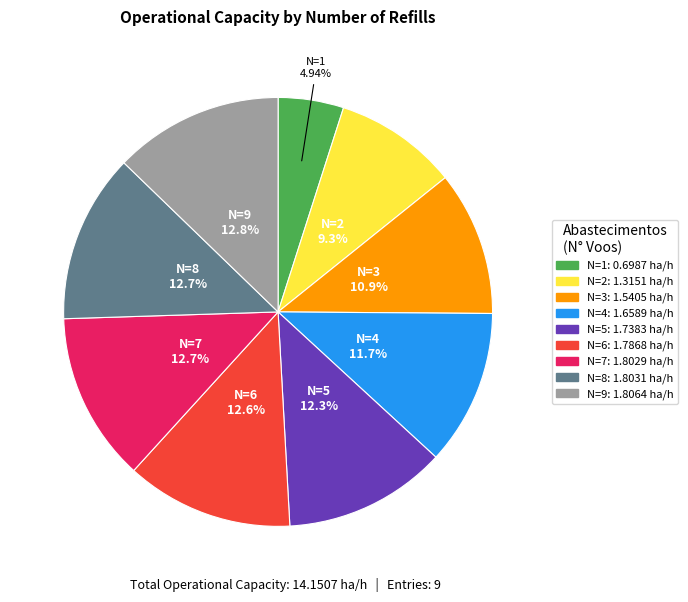

What is the smallest slice in the pie chart?

N=1